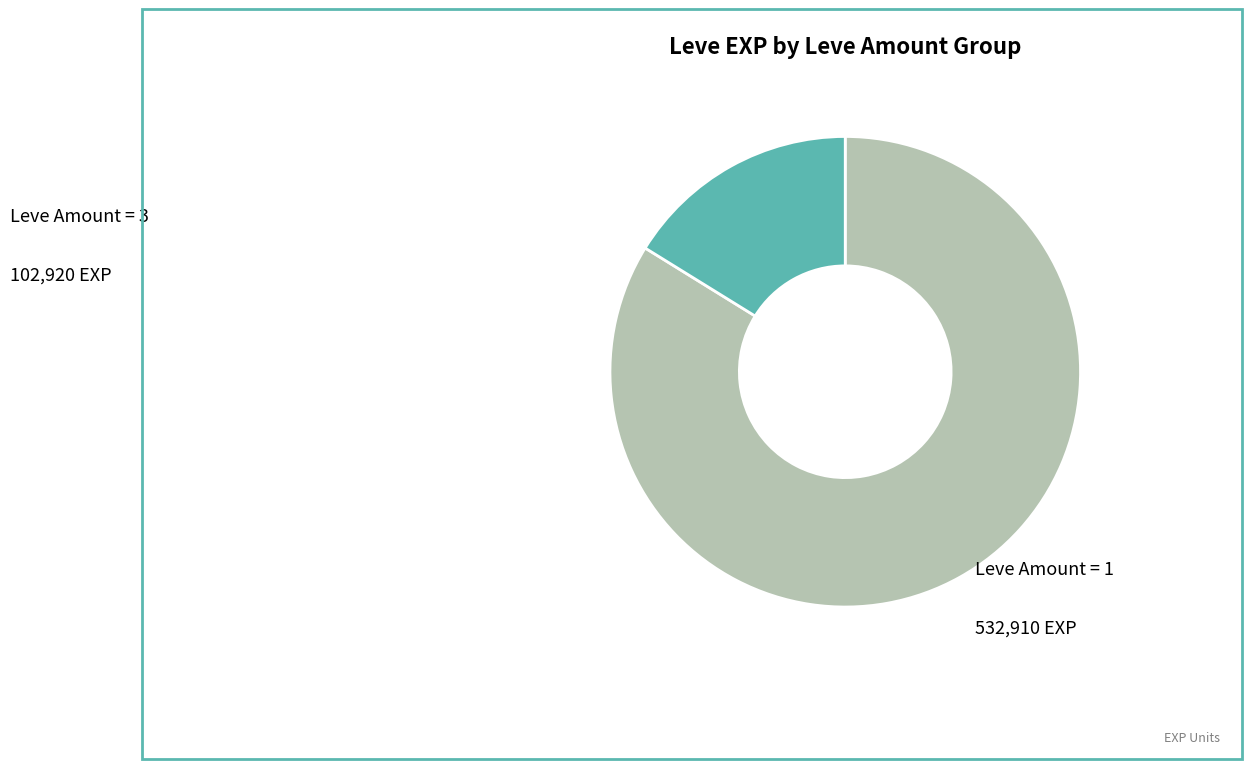

Is the sum of Leve Amount = 3 and Leve Amount = 1 greater than half?

Yes